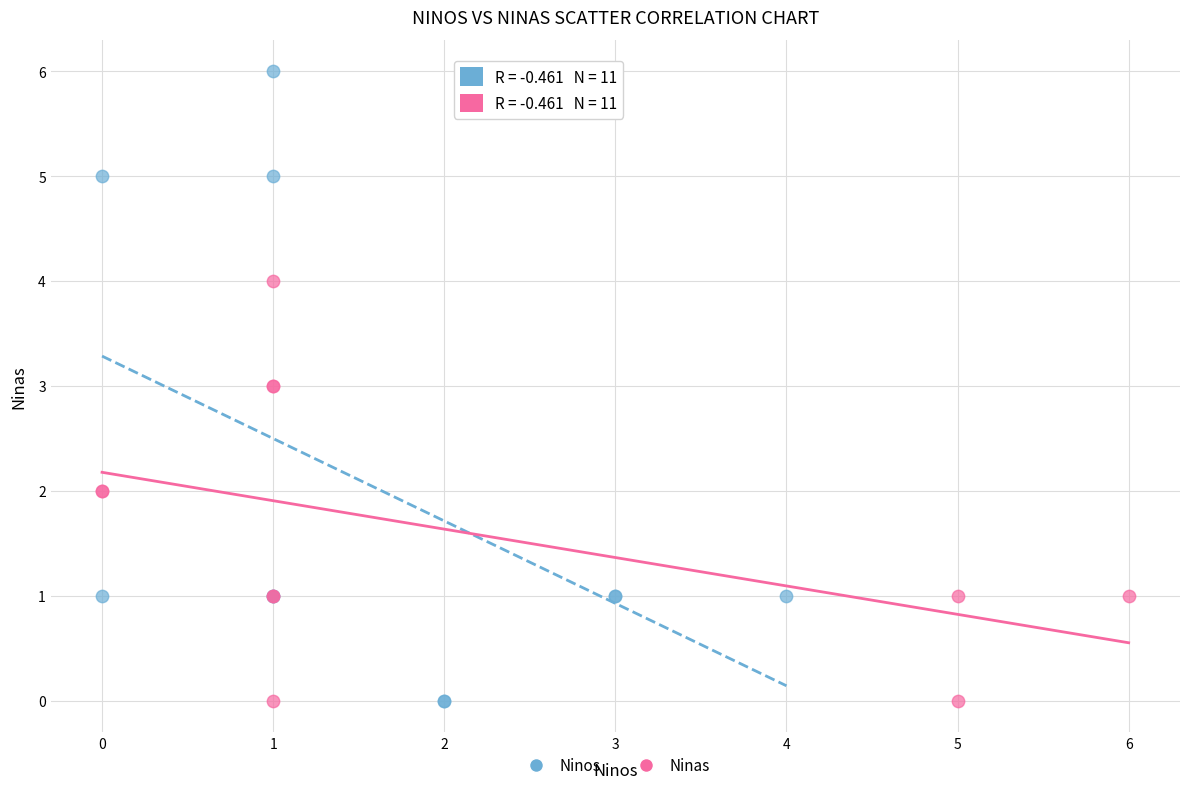

What are all the series names shown in the legend?

Ninos, Ninas